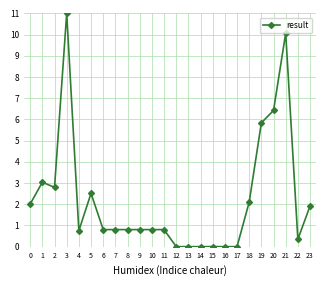

At which category does the data reach its first local valley?

2